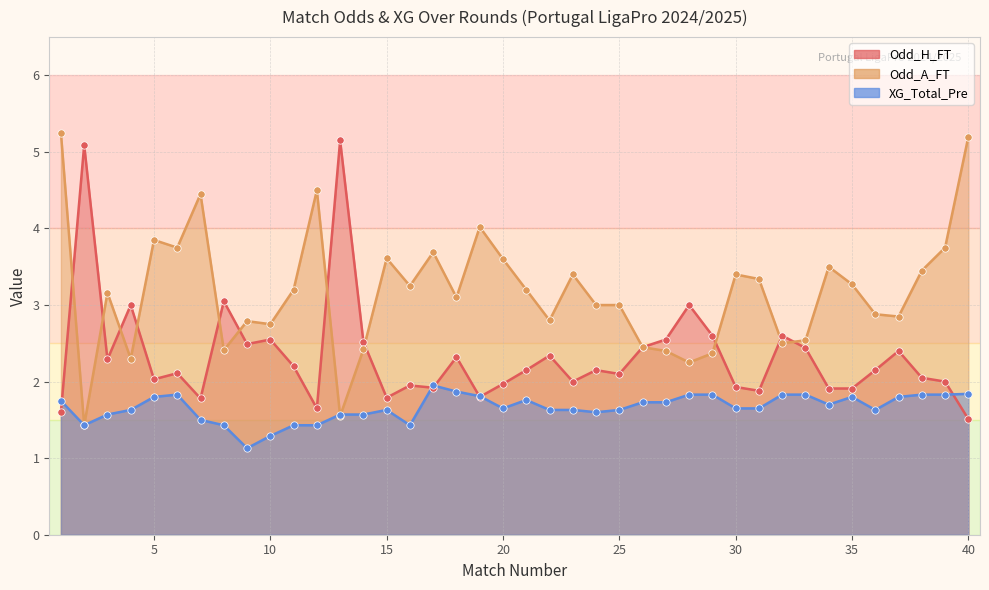

Which series has the largest Y range (max minus min)?

Odd_A_FT